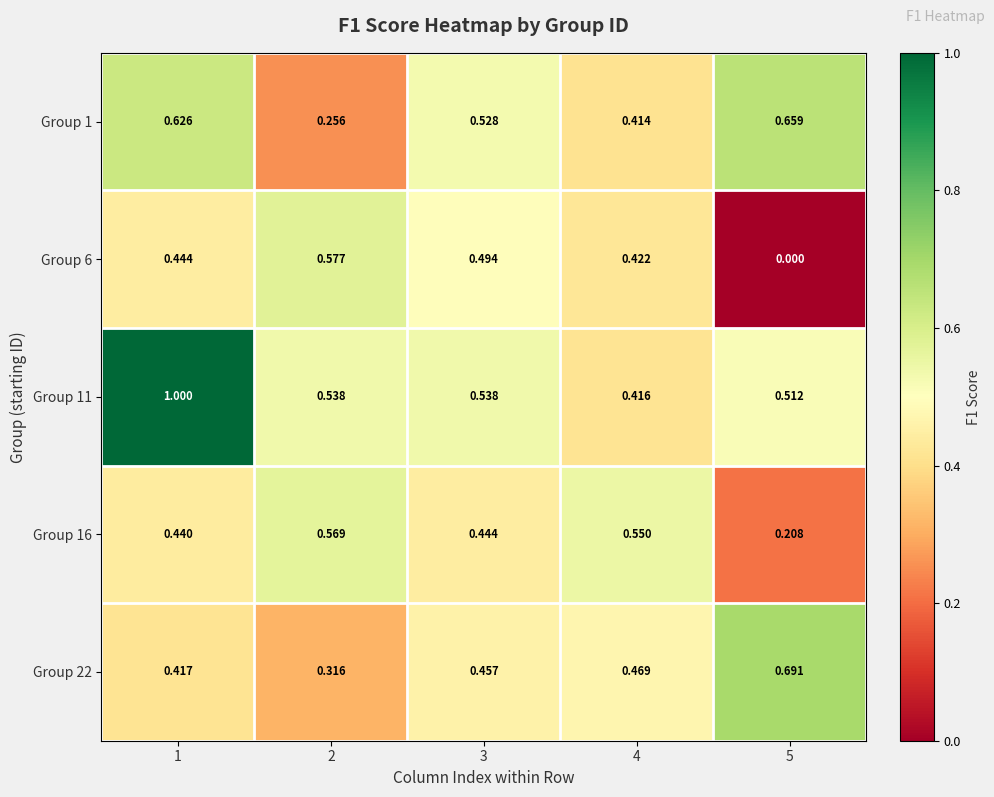

How many categories are shown in the chart?

5